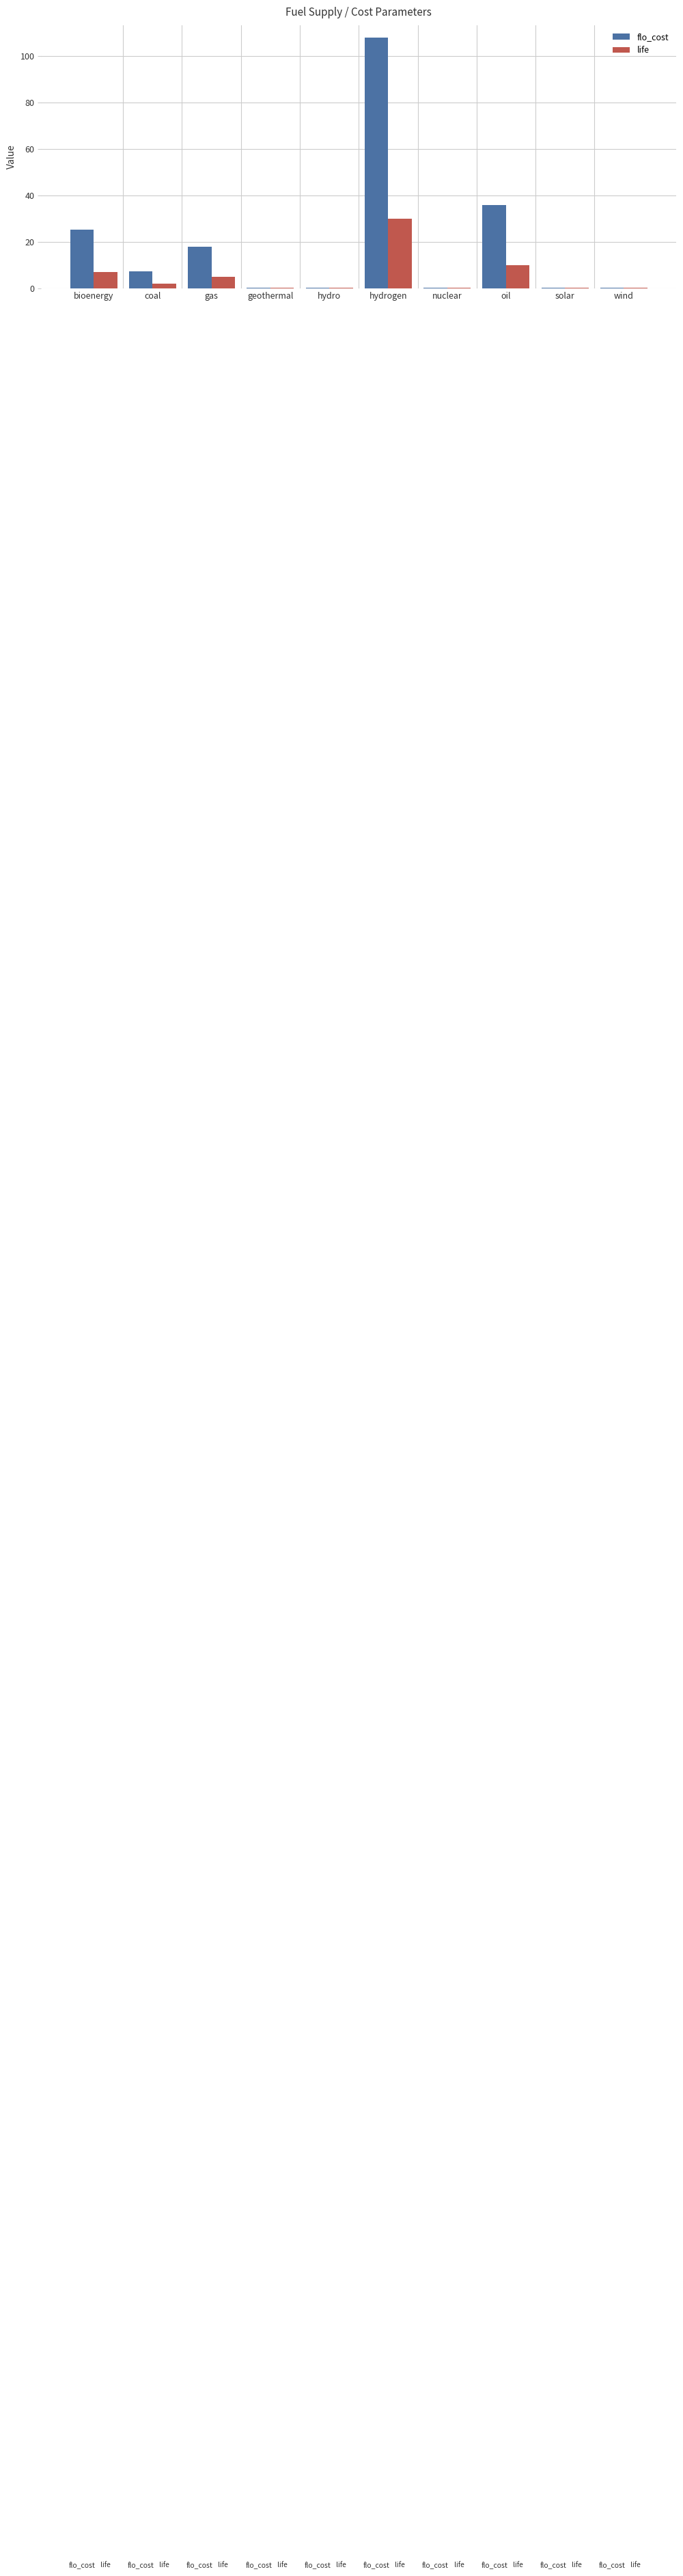

What is the spread (max minus min) of values at hydrogen?

78.0